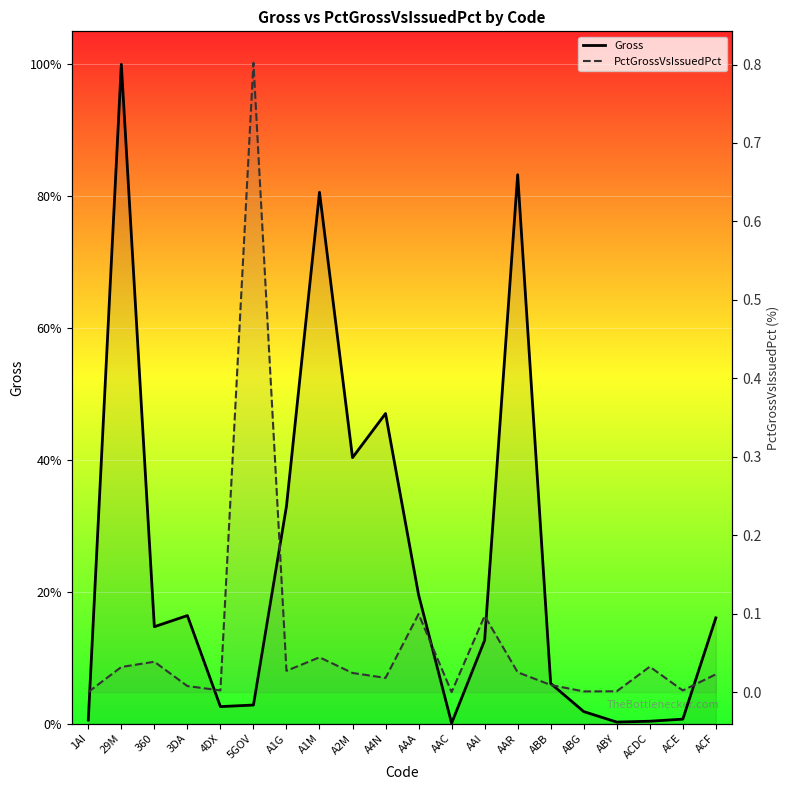

The value of PctGrossVsIssuedPct at A4N is 0.0. True or false?

True